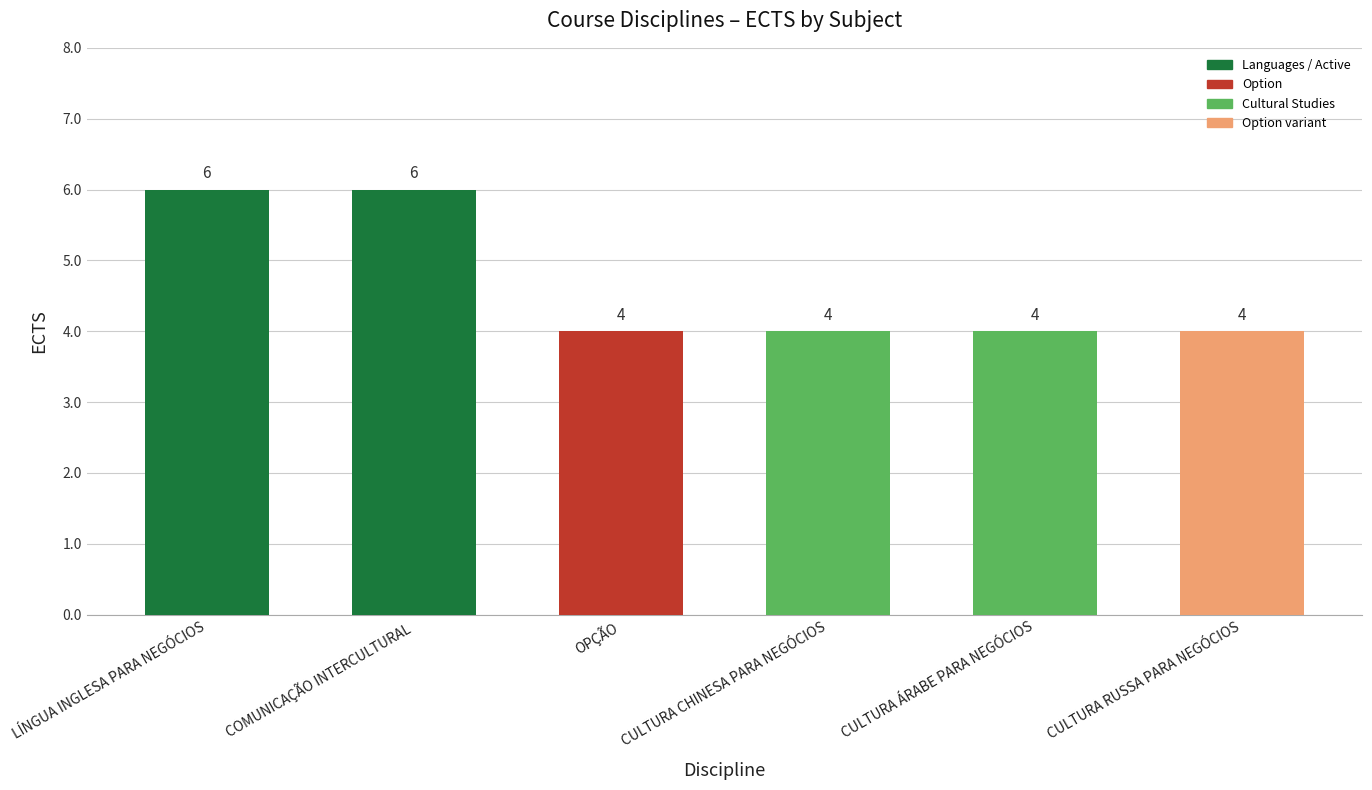

How many bars are there in total?

6